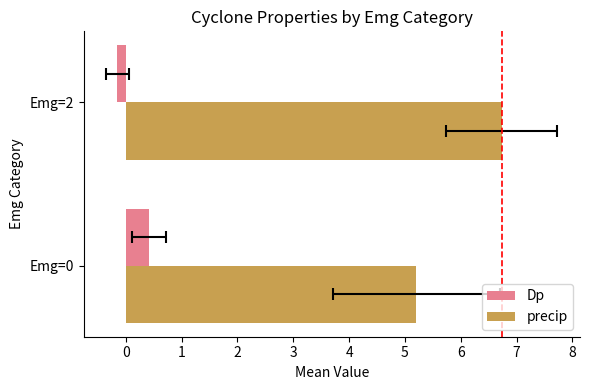

How many values in the Dp series are below 0?

1